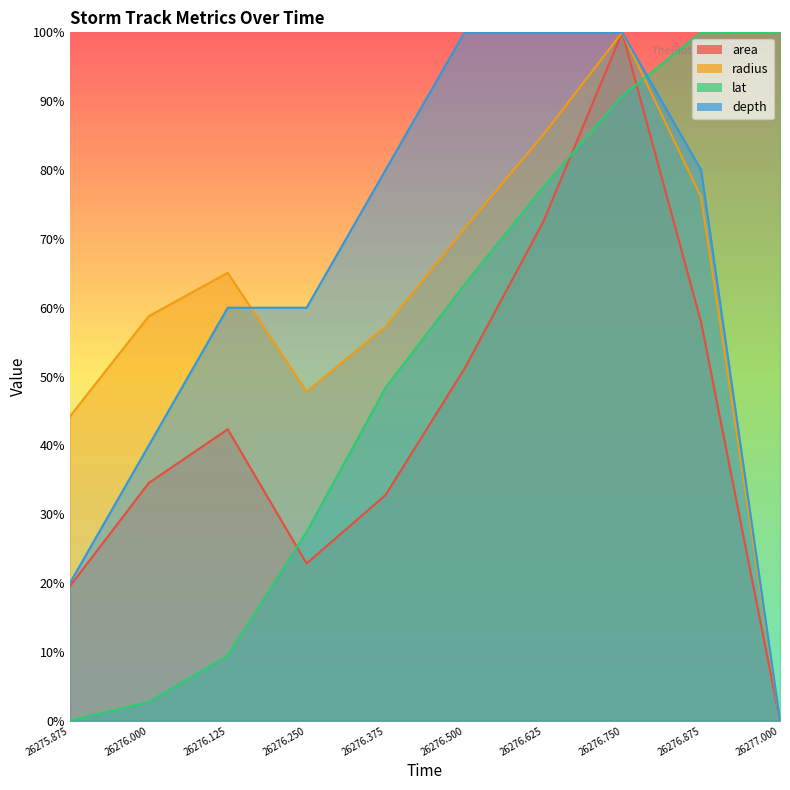

Is the value of depth at 26276.375 greater than the value of area at 26276.375?

Yes